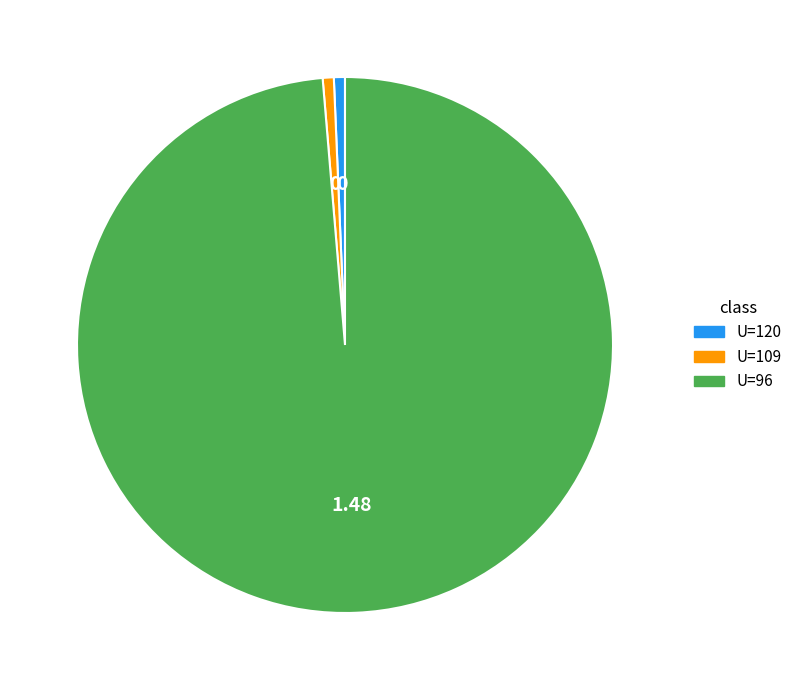

Which has a higher value, U=96 or U=109?

U=96